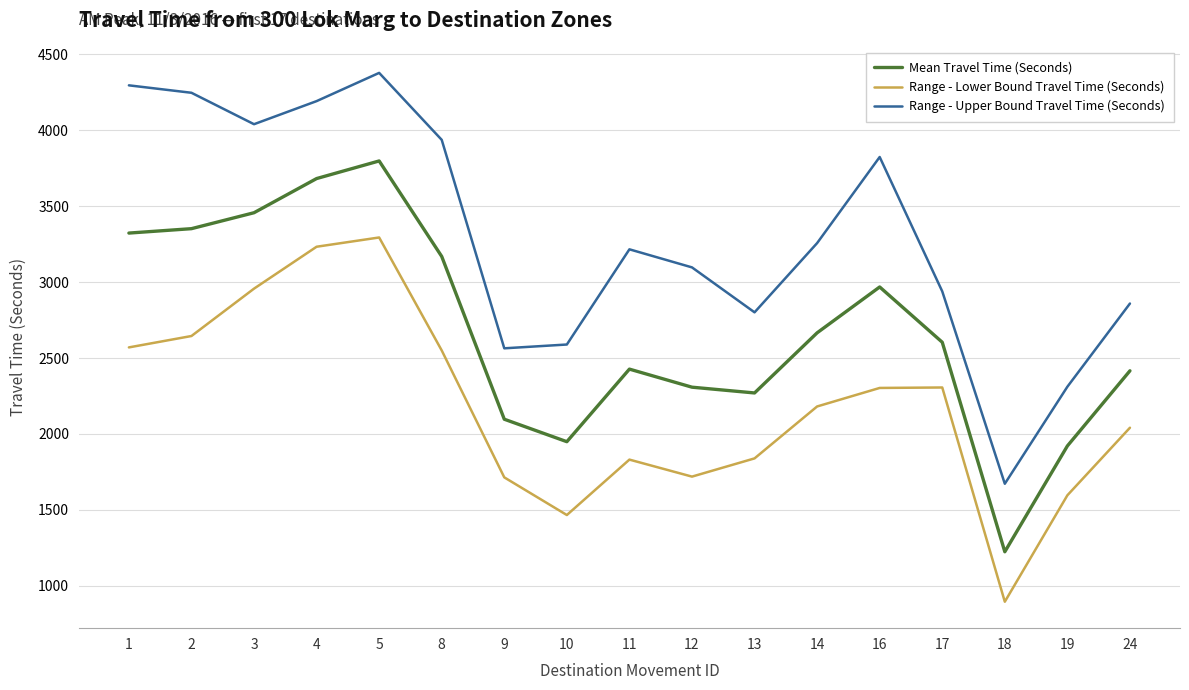

Is the value of Mean Travel Time (Seconds) at 17 greater than the value of Range - Upper Bound Travel Time (Seconds) at 17?

No